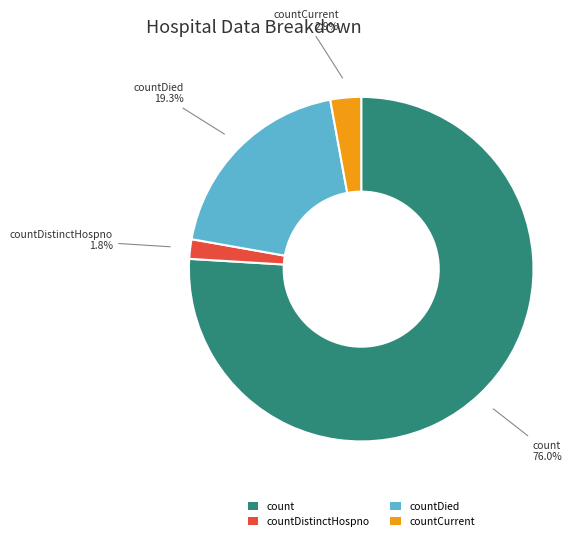

What percentage is the count slice, to the nearest percent?

76%